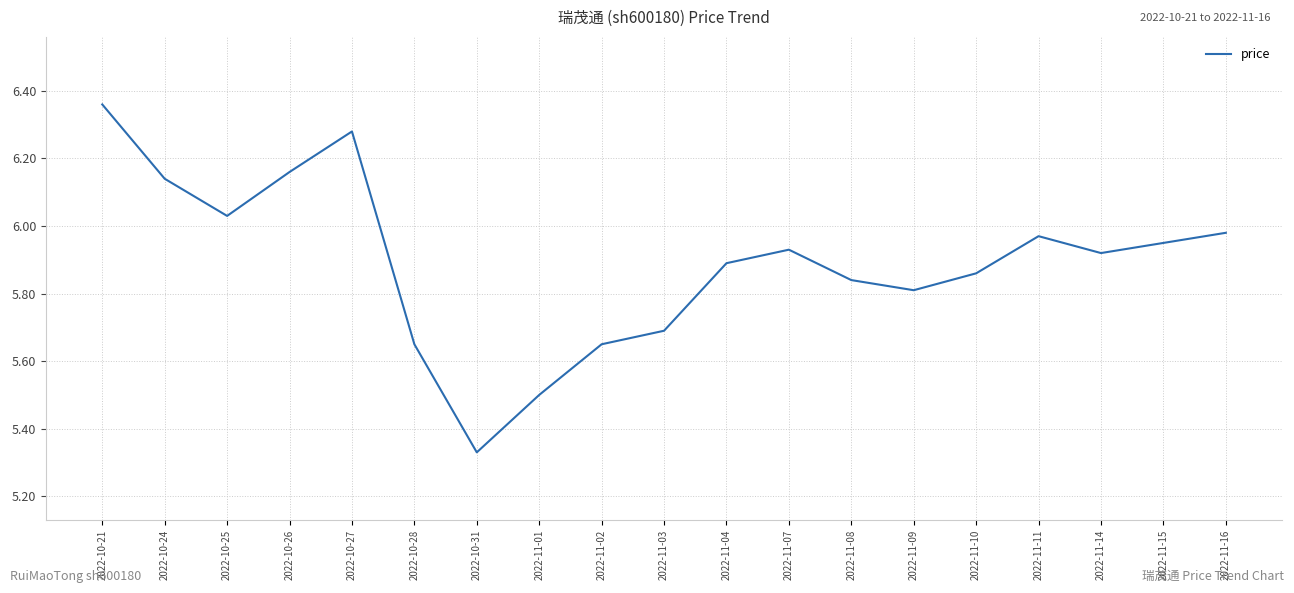

What is the difference between the maximum and minimum values?

1.0